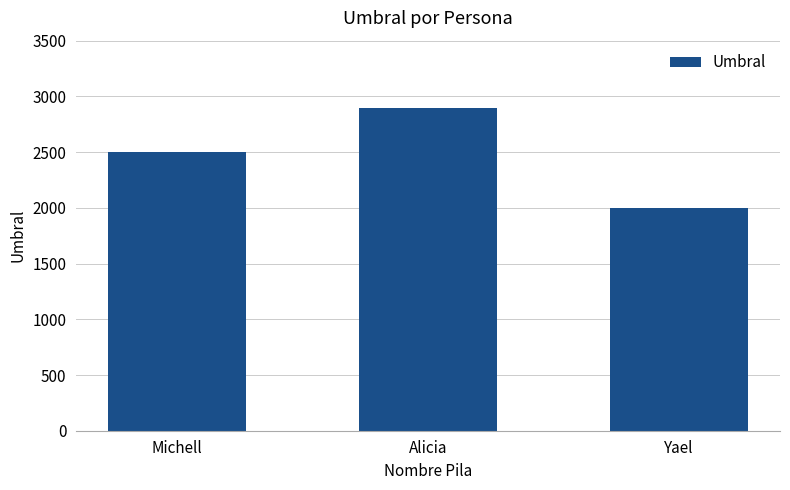

Rank the categories by value from highest to lowest.

Alicia, Michell, Yael